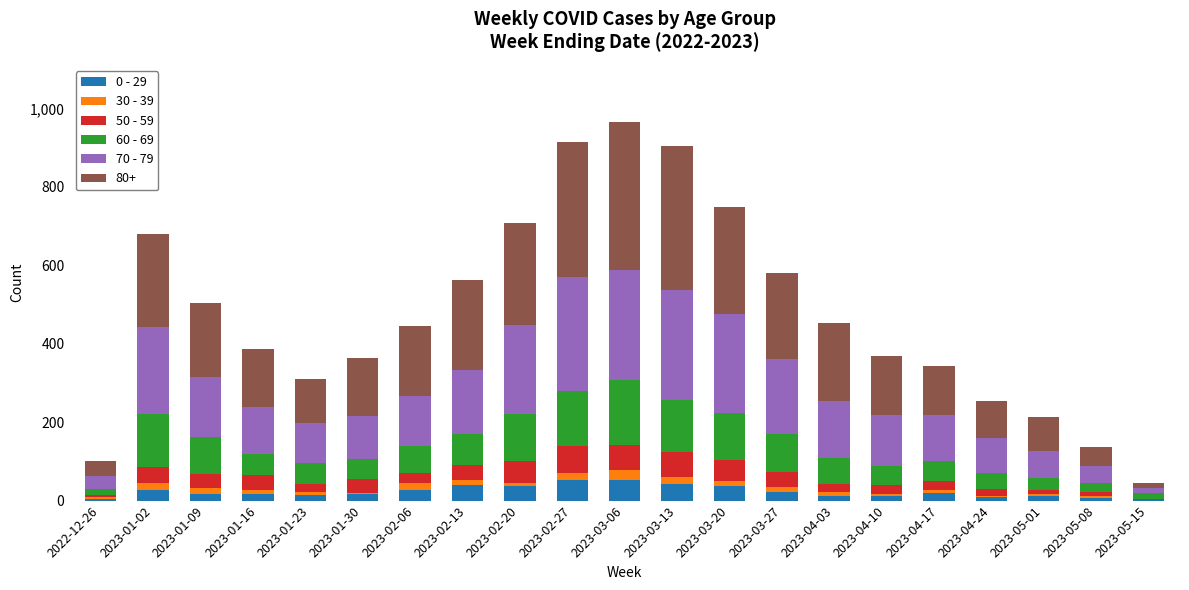

The value of 0 - 29 at 2023-02-13 is 39. True or false?

True